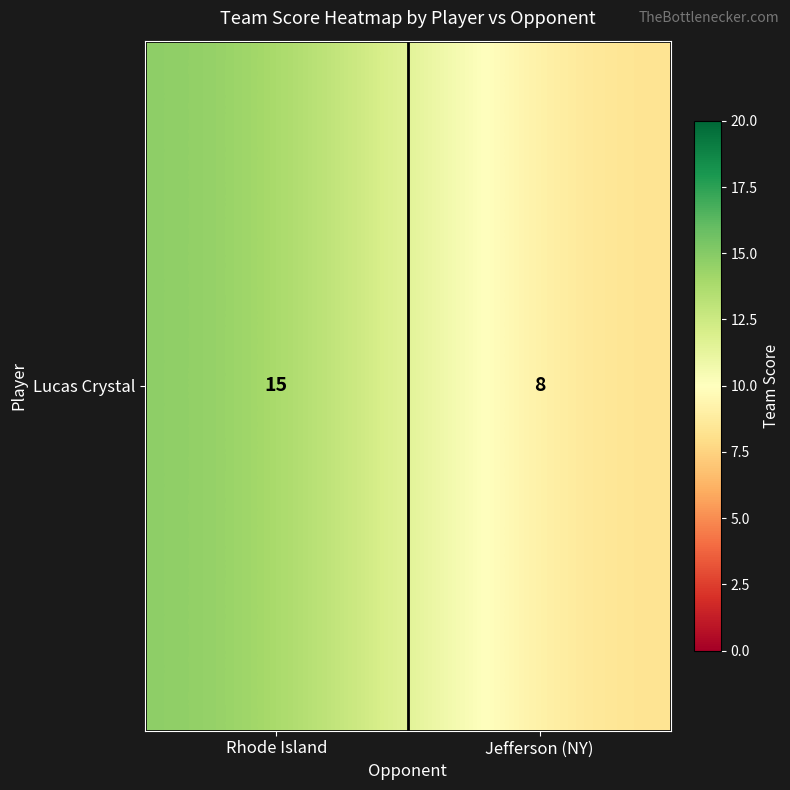

Rank the categories by value from highest to lowest.

Rhode Island, Jefferson (NY)